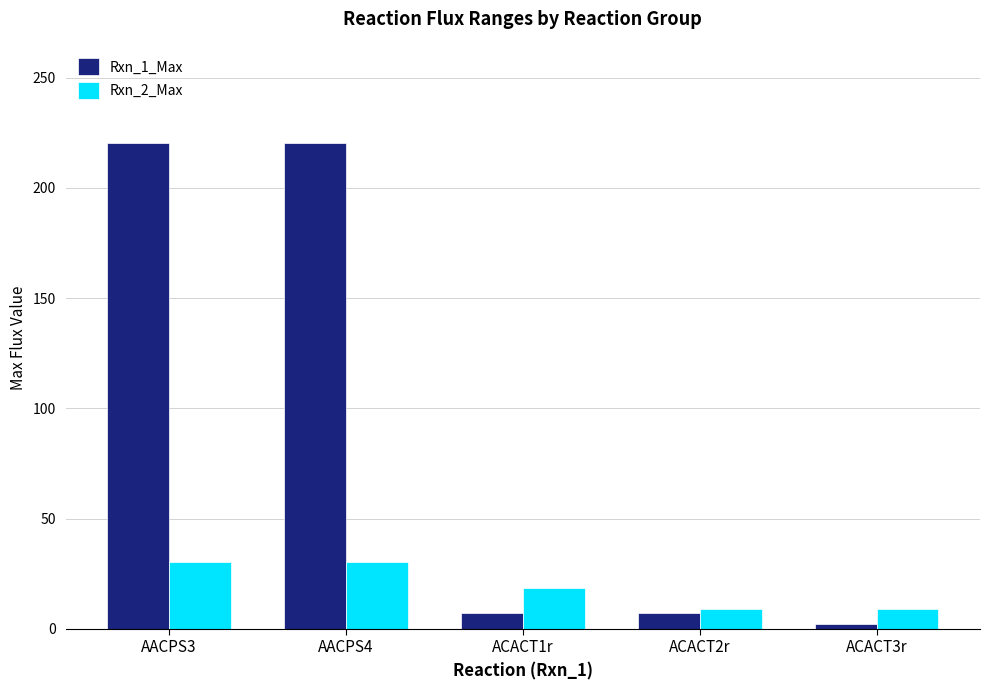

What is the difference between the maximum and minimum values in the Rxn_2_Max series?

21.7